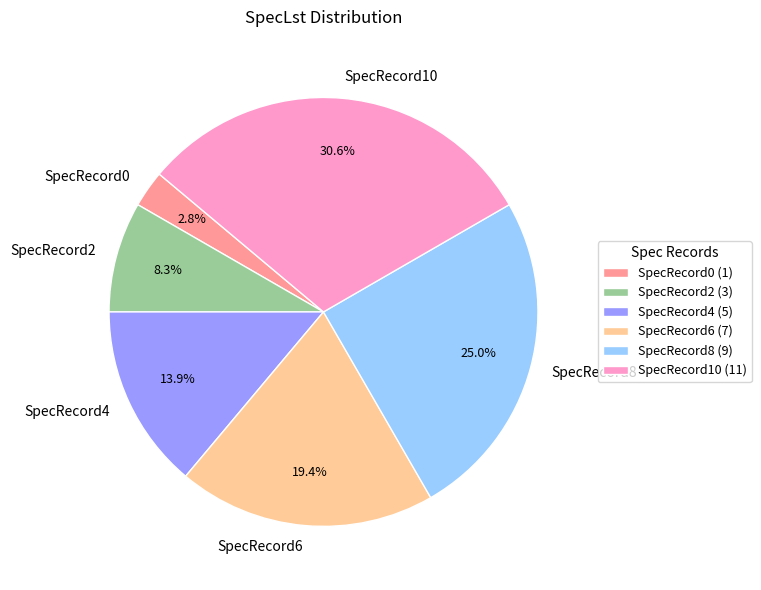

How many segments does this pie chart have?

6